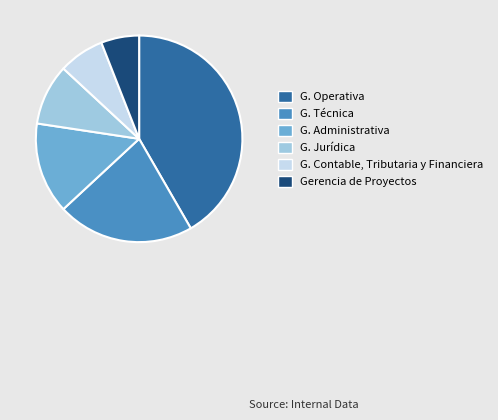

Is there any slice that represents more than half of the pie?

No